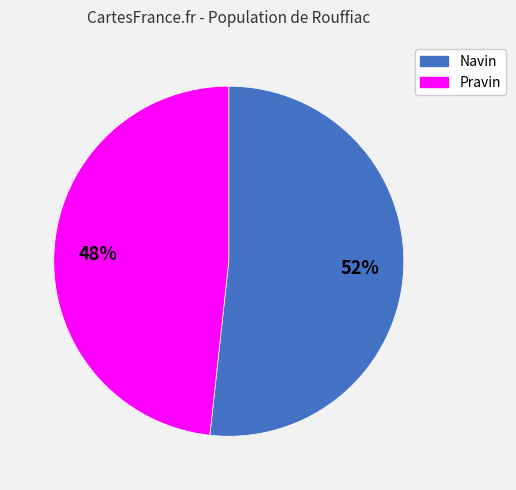

Approximately how many times larger is the value at Navin compared to Pravin?

1.1